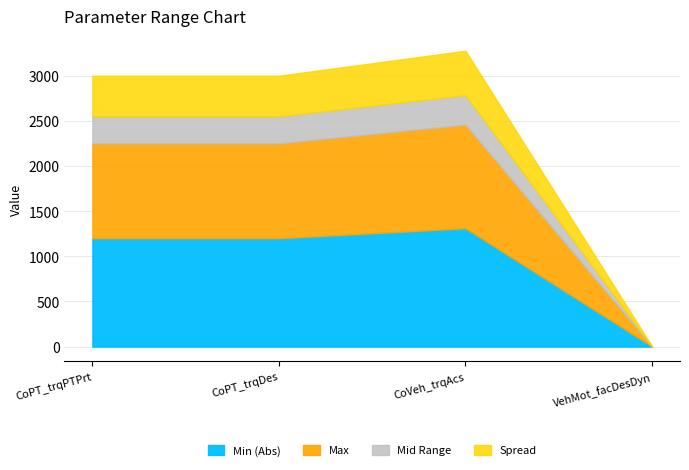

True or false: Max and Min cross at least once.

False